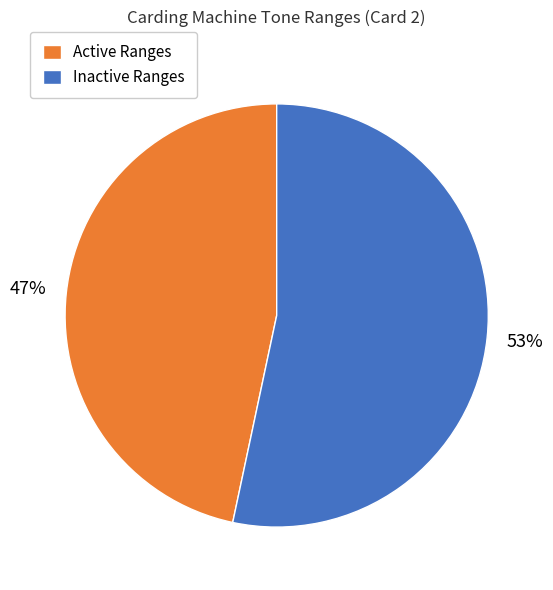

Rank the categories by value from highest to lowest.

Inactive Ranges, Active Ranges